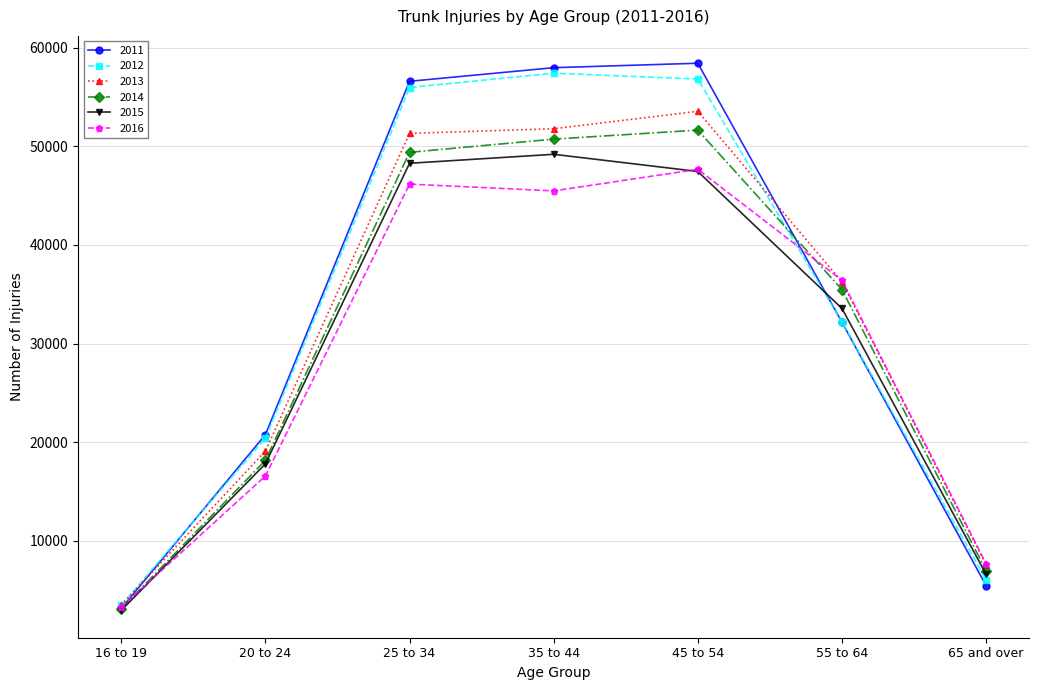

Reading right to left, transcribe all the data shown in this chart.

2011: 65 and over=5480	55 to 64=32170	45 to 54=58420	35 to 44=57970	25 to 34=56590	20 to 24=20770	16 to 19=3150
2012: 65 and over=6060	55 to 64=32190	45 to 54=56820	35 to 44=57410	25 to 34=55960	20 to 24=20420	16 to 19=3490
2013: 65 and over=7570	55 to 64=36260	45 to 54=53550	35 to 44=51780	25 to 34=51310	20 to 24=19100	16 to 19=3490
2014: 65 and over=6990	55 to 64=35480	45 to 54=51640	35 to 44=50730	25 to 34=49390	20 to 24=18170	16 to 19=3120
2015: 65 and over=6620	55 to 64=33570	45 to 54=47450	35 to 44=49190	25 to 34=48280	20 to 24=17810	16 to 19=2960
2016: 65 and over=7700	55 to 64=36420	45 to 54=47670	35 to 44=45480	25 to 34=46170	20 to 24=16580	16 to 19=3290